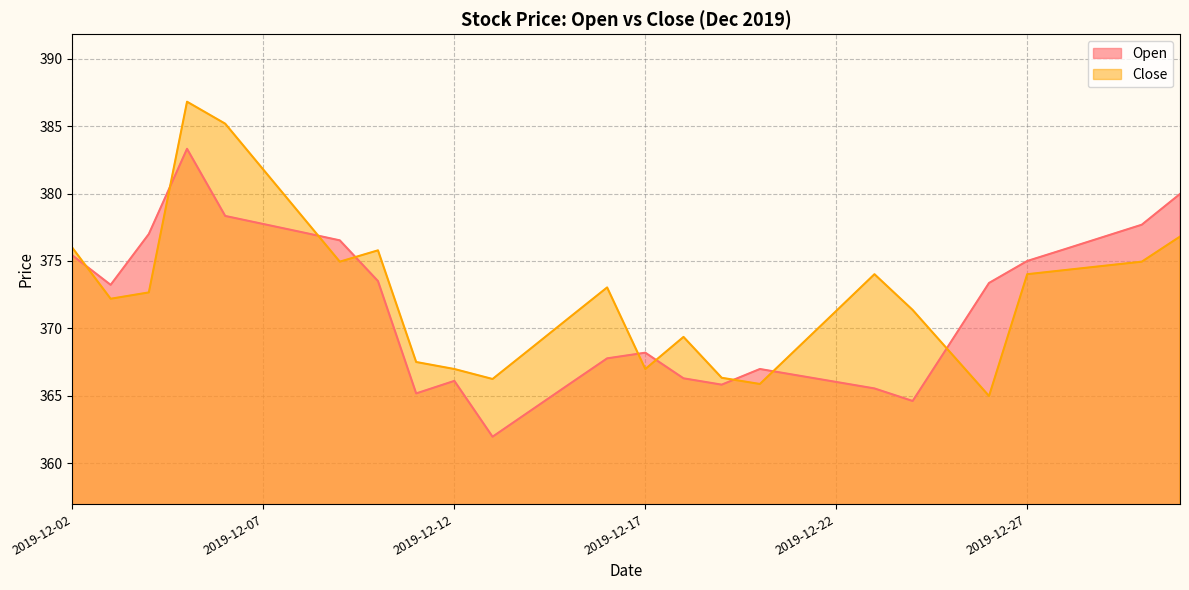

How many times do Close and Open cross each other?

9